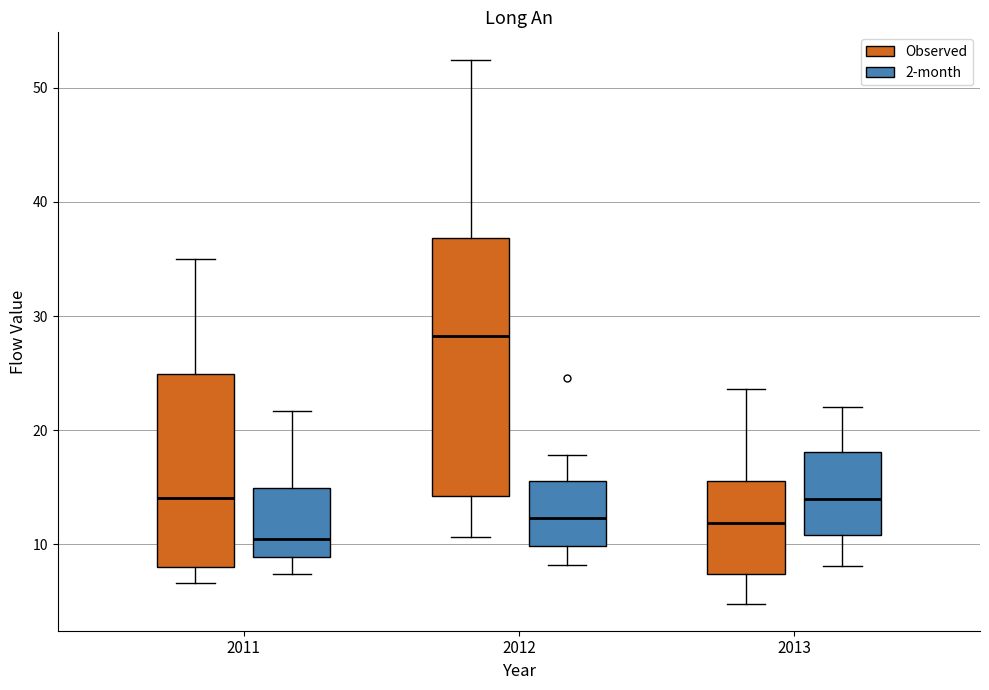

Comparing the boxes themselves (not the whiskers), which one is the tallest?

2012 (Observed)